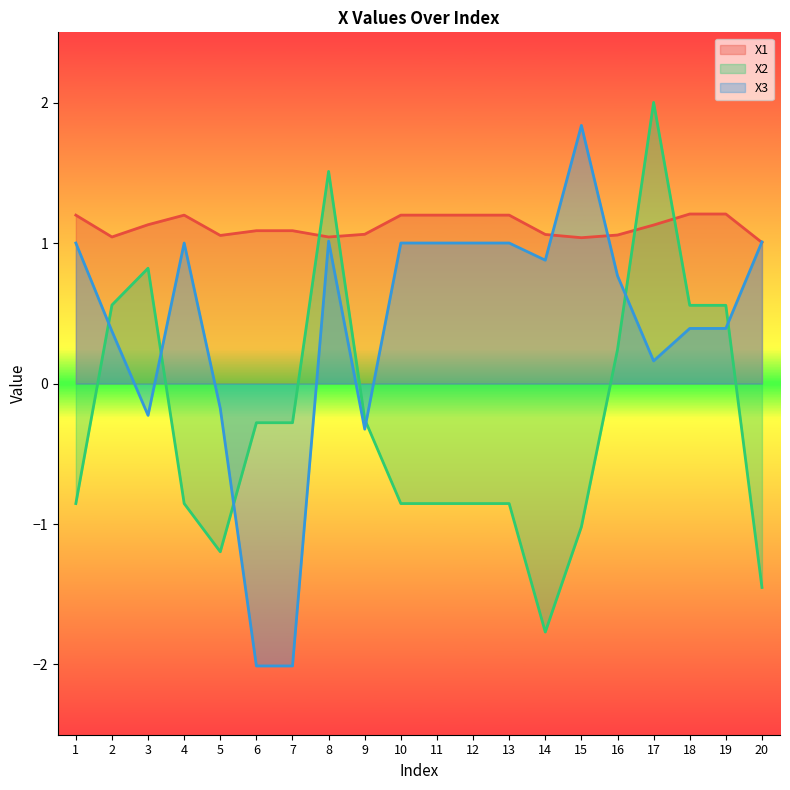

Where is X2 nearest to the value 0?

16